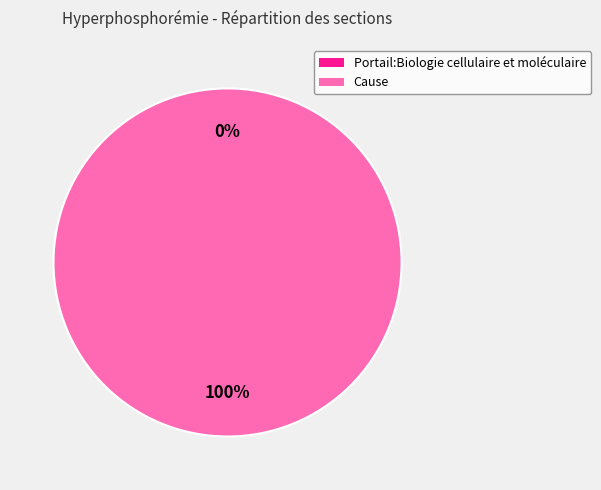

To the nearest percent, what is the combined percentage of Portail:Biologie cellulaire et moléculaire and Cause?

100%